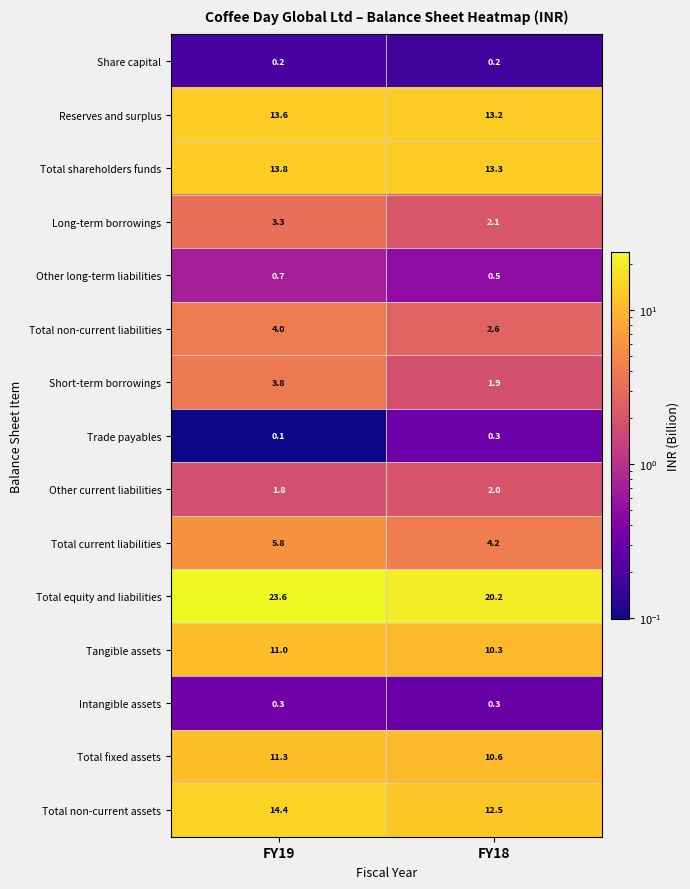

Which series has the widest spread of values?

Total equity and liabilities